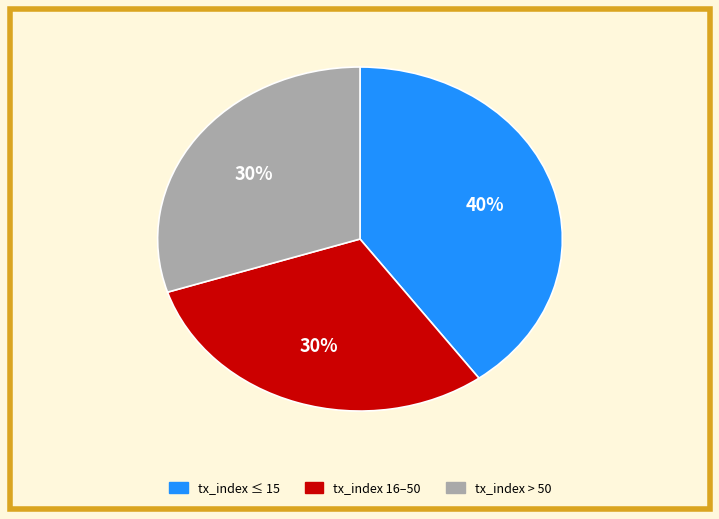

Is there a majority slice in this chart?

No